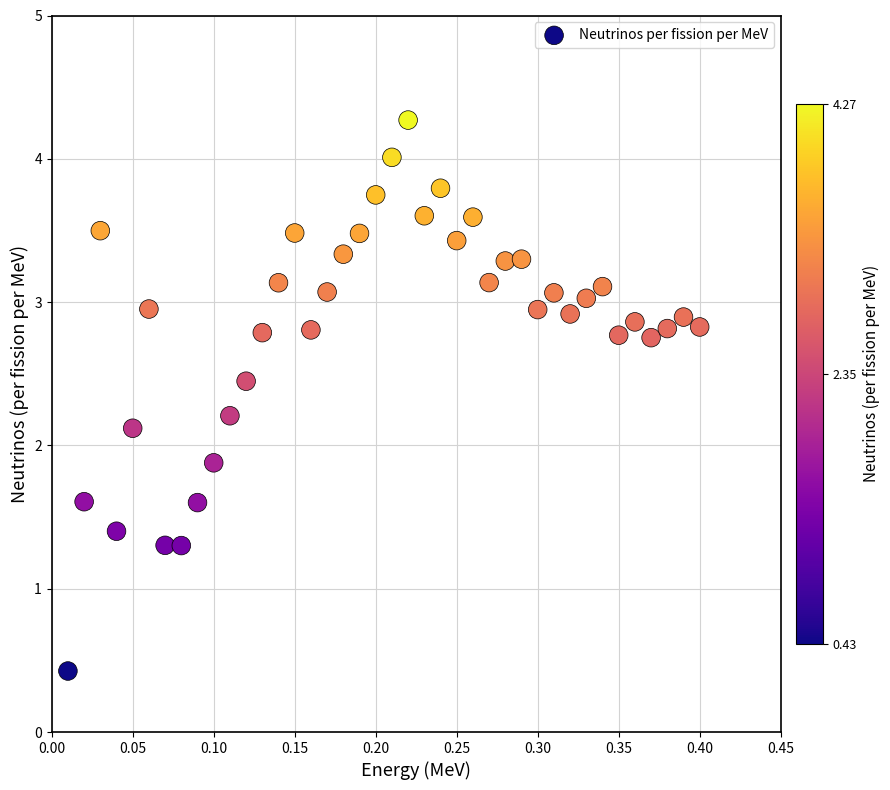

What is the range of Y values (max minus min)?

3.8